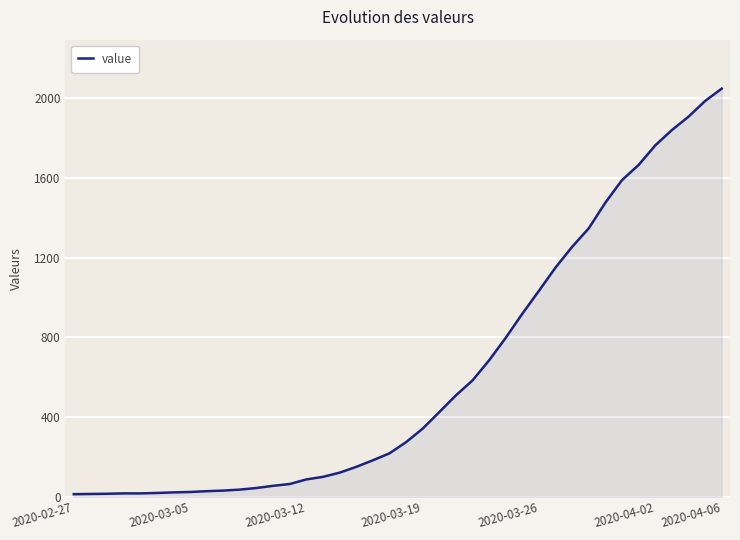

Does the chart display data point markers on the line(s)?

No